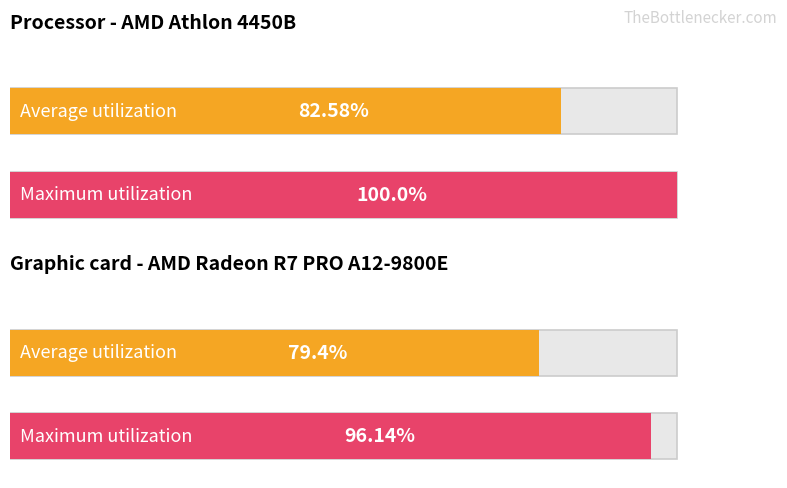

At 政策, list the series in order from largest to smallest.

Maximum utilization, Average utilization